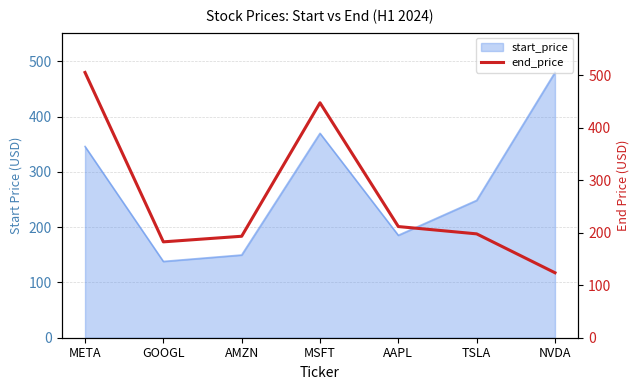

Which category has the highest value in the start_price series?

NVDA